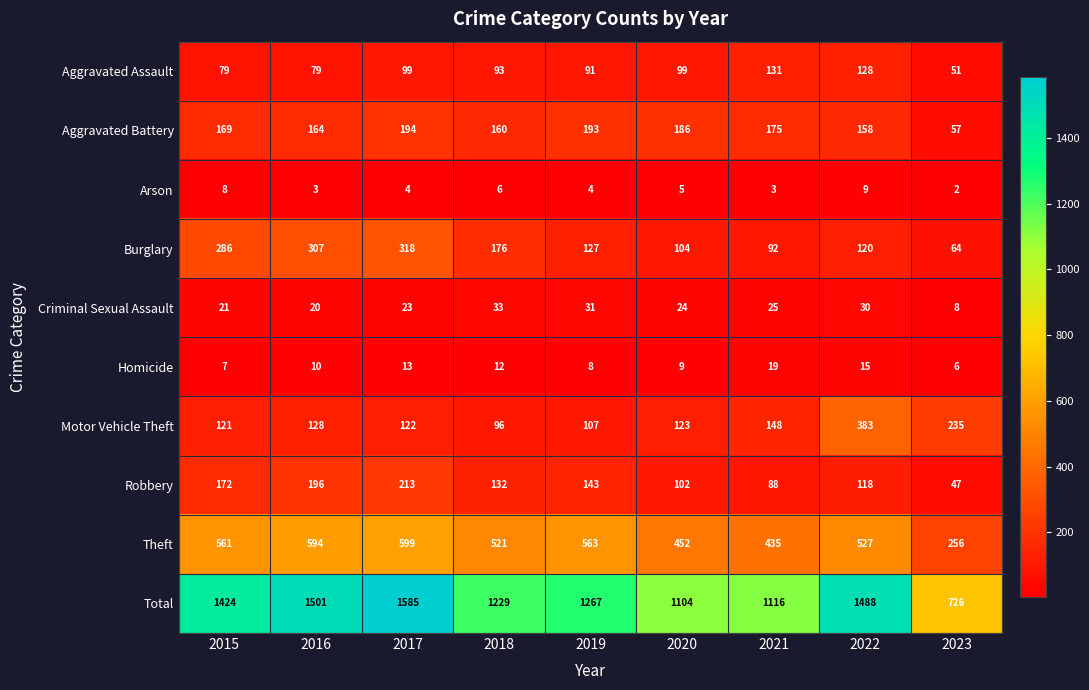

Between 2015 and 2020, which series saw the biggest shift?

Total